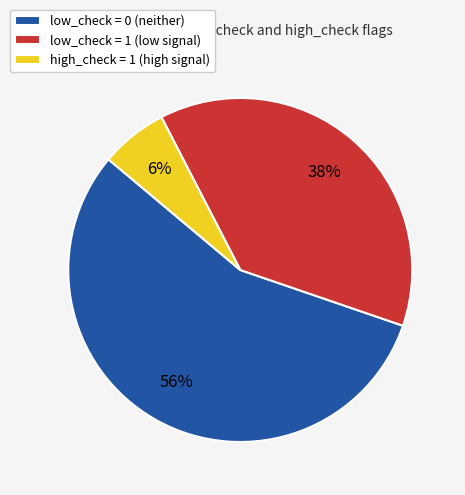

To the nearest percent, what is the difference between the largest and smallest slice percentages?

50%